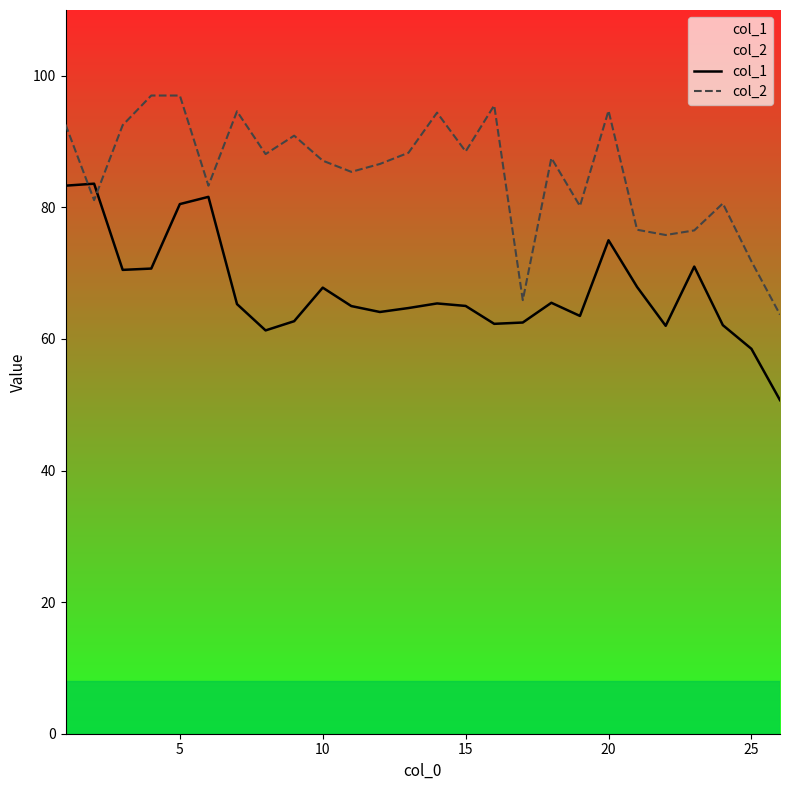

What is the total value across all series at 5?

177.5